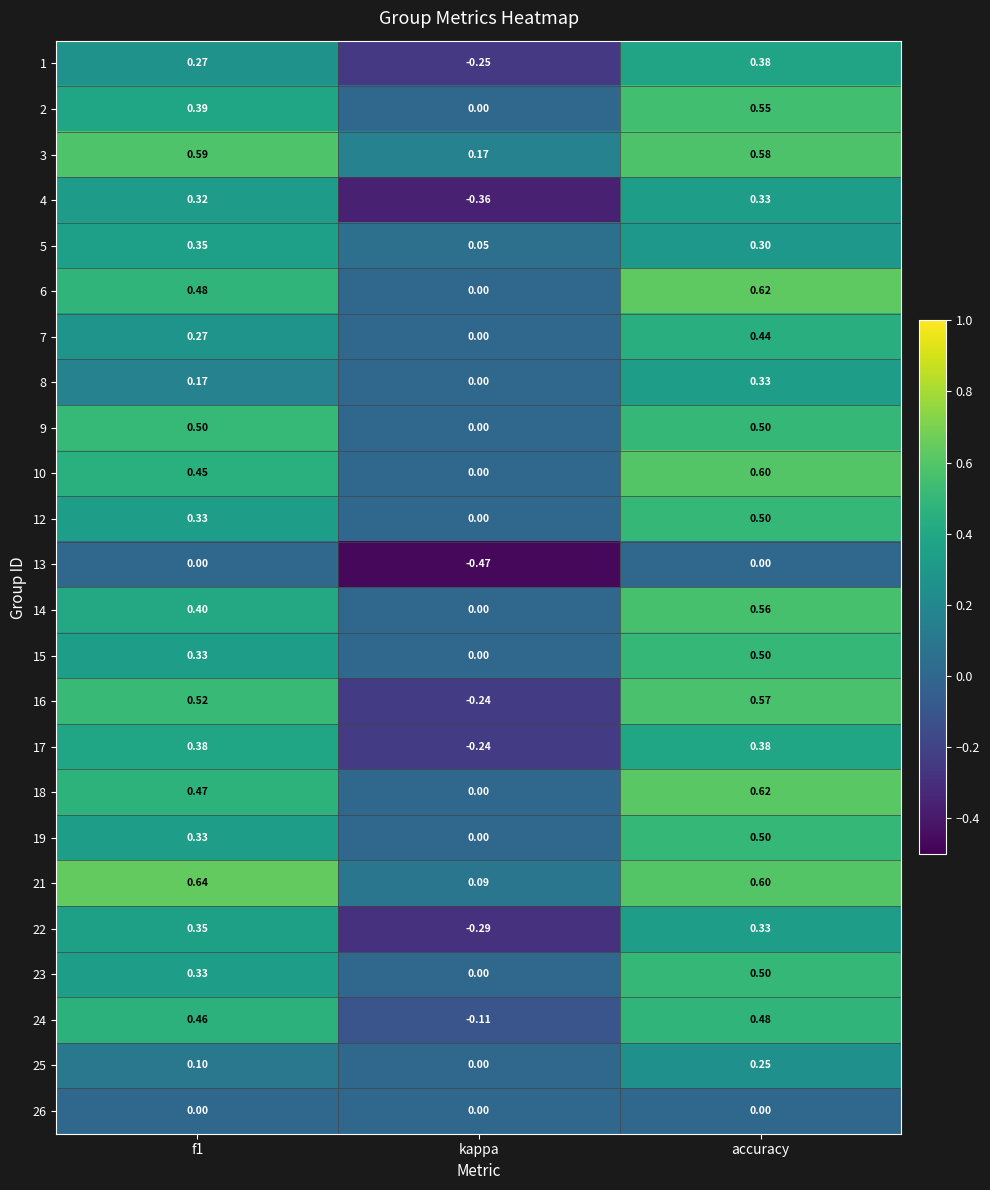

How many values in 6 are above zero?

2